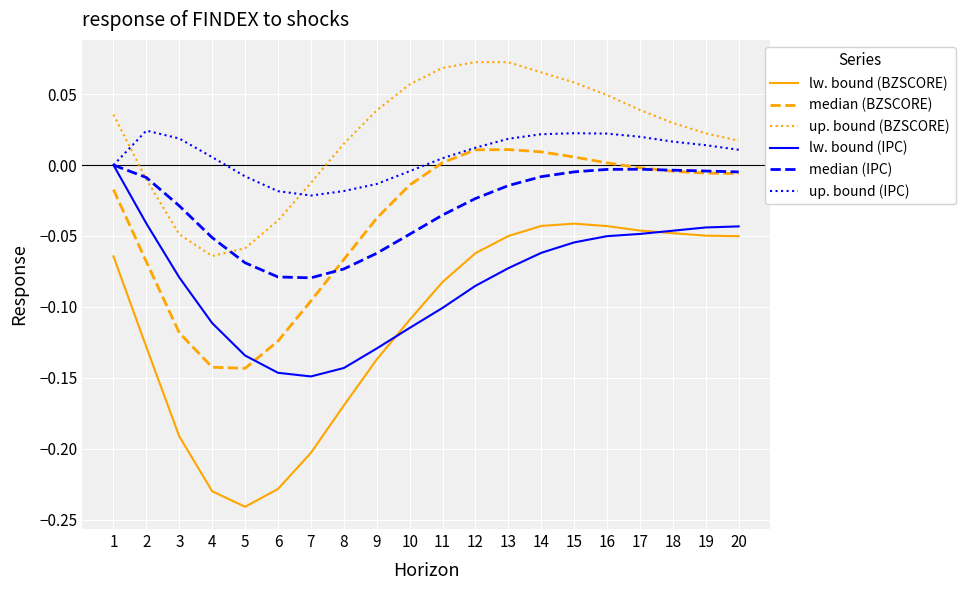

True or false: up. bound (BZSCORE) has a value of -0.1 at 5.

True